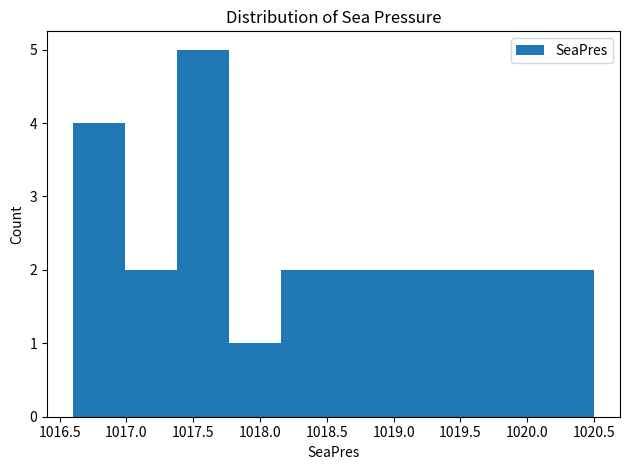

Reading left to right, transcribe this chart: for each bar, give the range it covers on the x-axis and its height. Neither the bar edges nor the heights are printed on the chart, so give them approximately, as read against the axes.

1016.60 to 1016.99: 4
1016.99 to 1017.38: 2
1017.38 to 1017.77: 5
1017.77 to 1018.16: 1
1018.16 to 1018.55: 2
1018.55 to 1018.94: 2
1018.94 to 1019.33: 2
1019.33 to 1019.72: 2
1019.72 to 1020.11: 2
1020.11 to 1020.50: 2